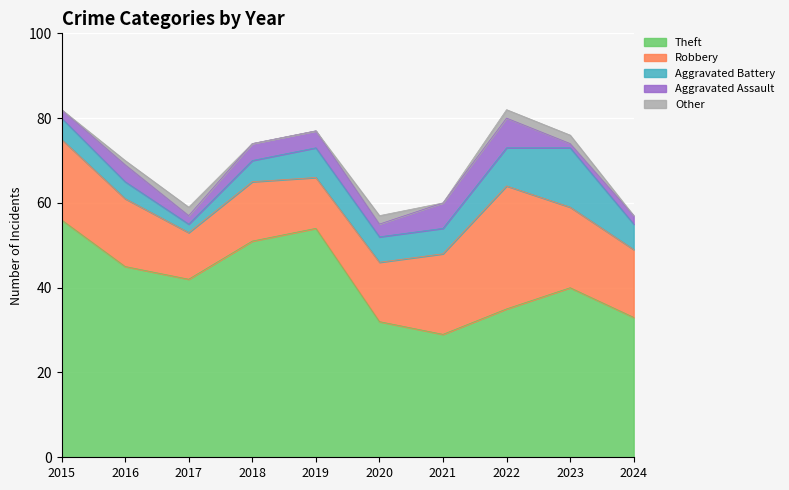

Which series has the widest spread of values?

Theft